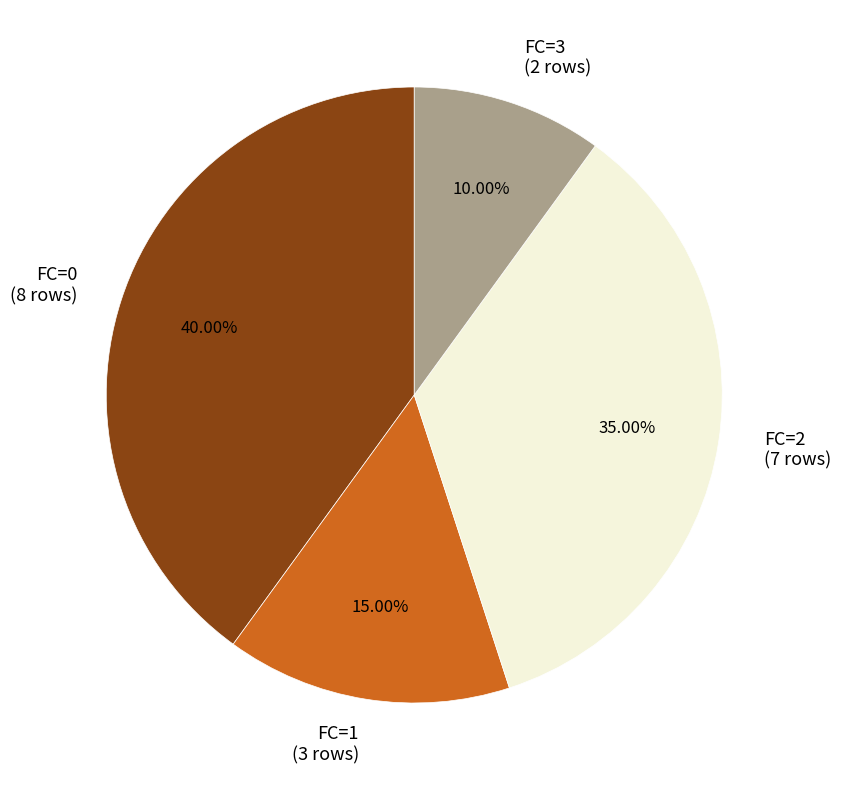

How much of the chart is everything except FC=1?

85.0%